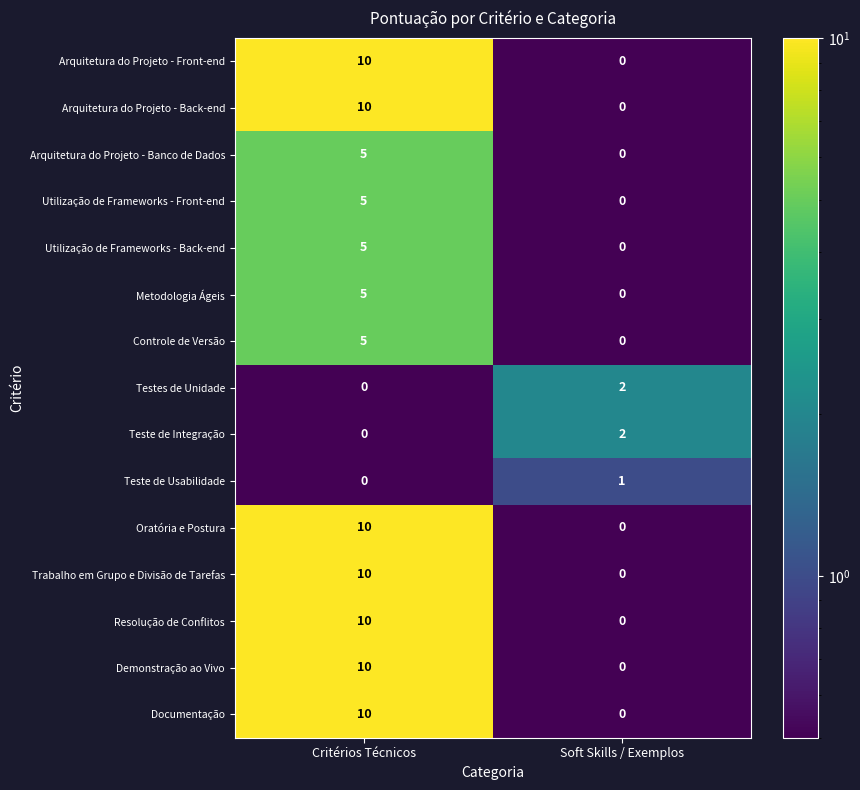

What is the total value across all series at Critérios Técnicos?

95